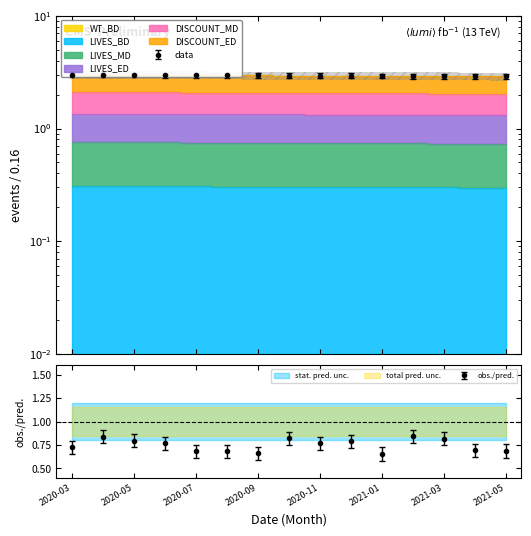

Does the chart have visible grid lines?

No